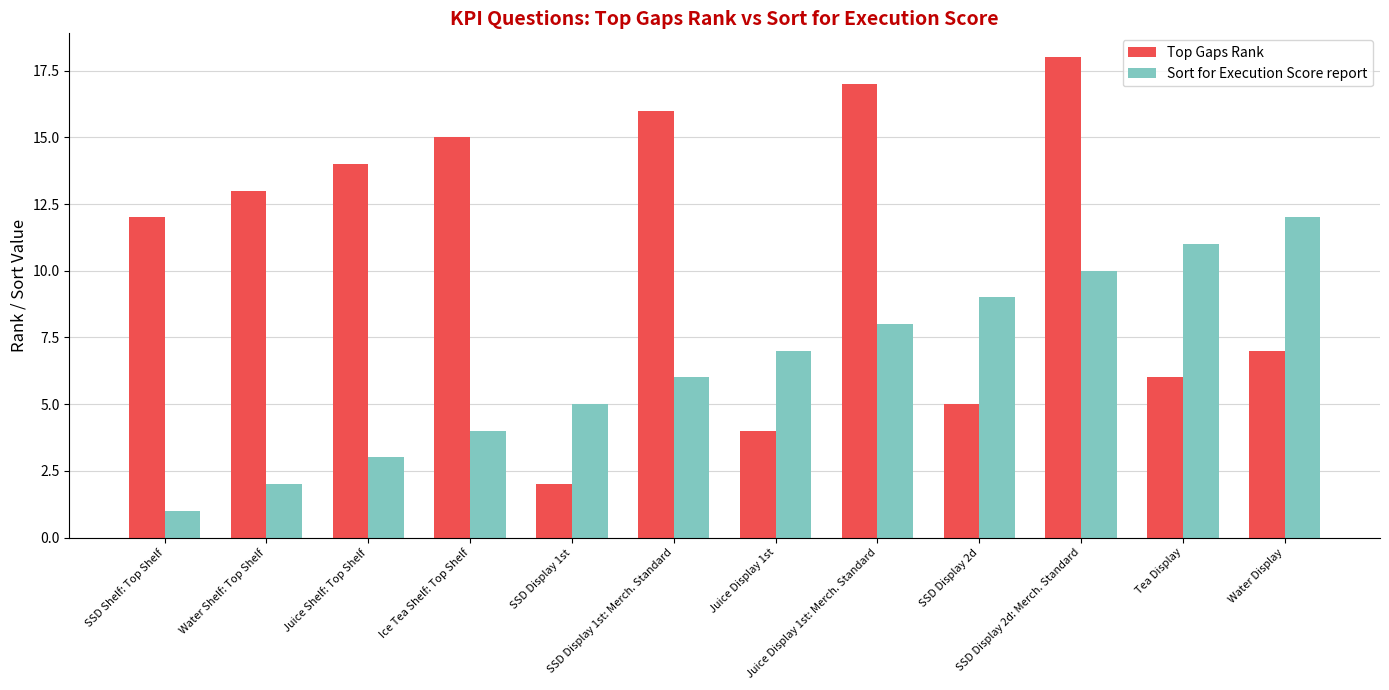

What is the maximum value shown in the chart?

18